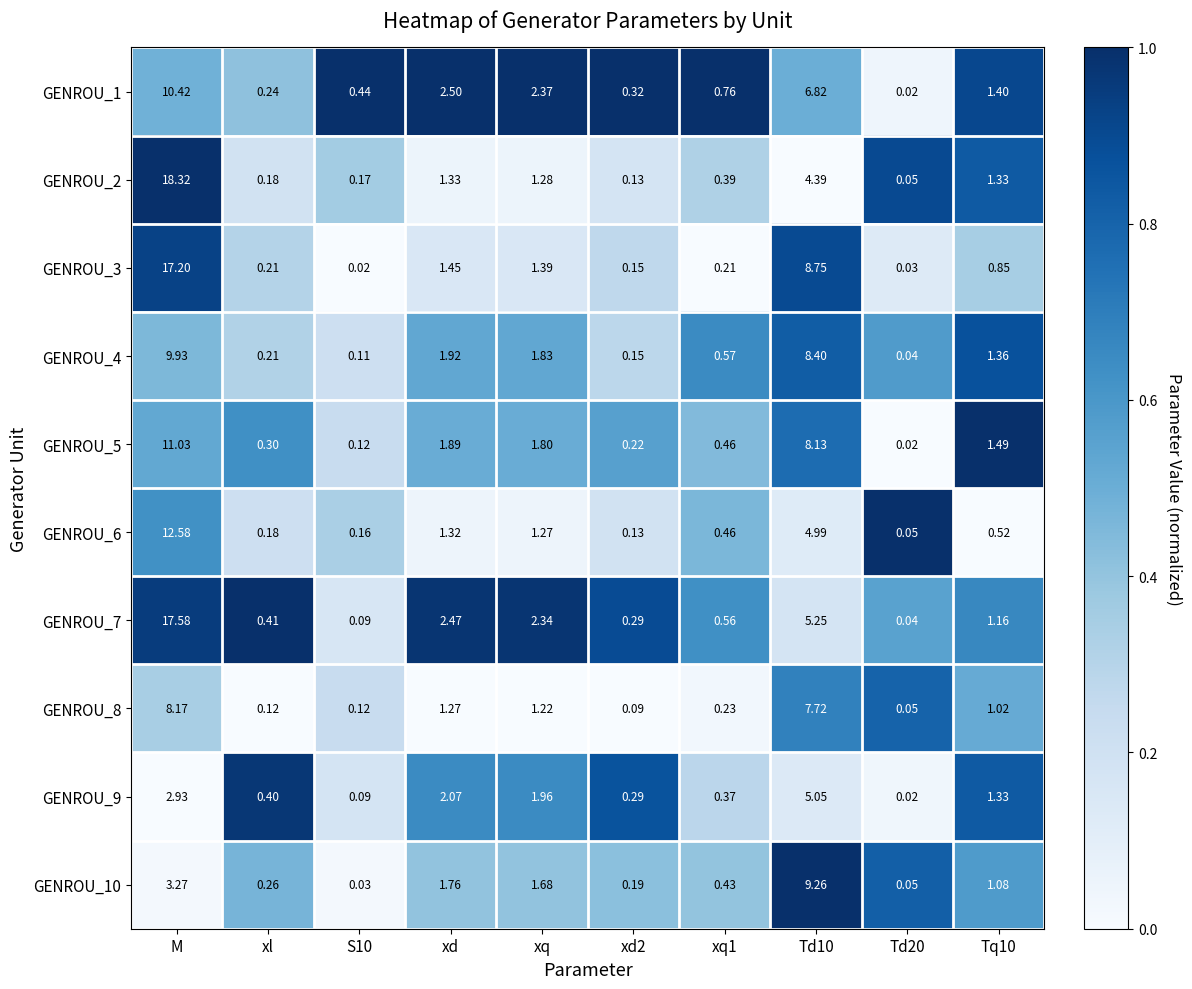

At which category is the sum across all series the highest?

M